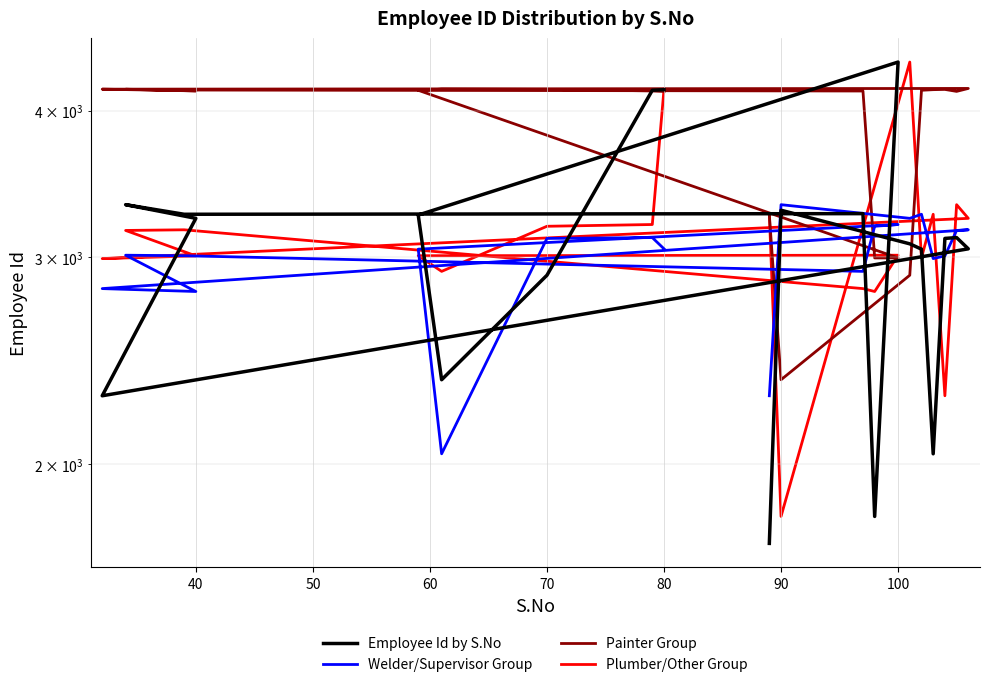

What is the sum of all Employee Id by S.No values?

60901